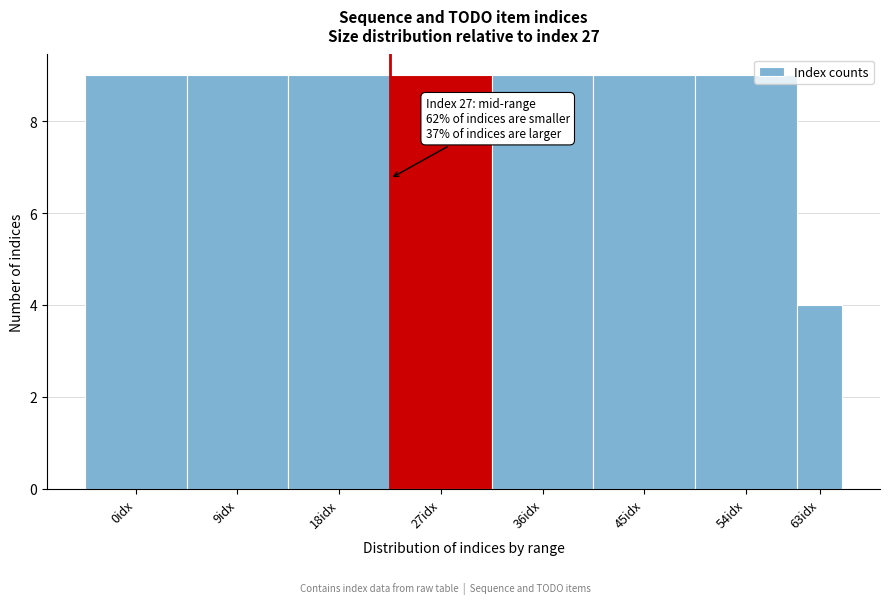

Reading left to right, transcribe all the data shown in this chart.

0idx=9	9idx=9	18idx=9	27idx=9	36idx=9	45idx=9	54idx=9	63idx=4